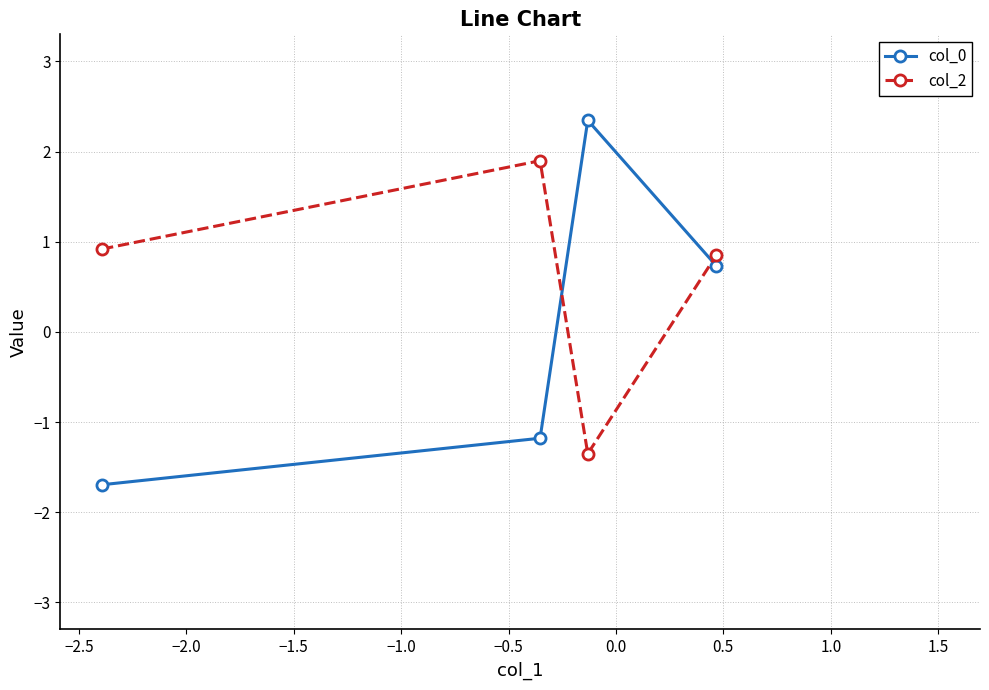

In col_2, how many points are lower than both neighbors (excluding endpoints)?

1